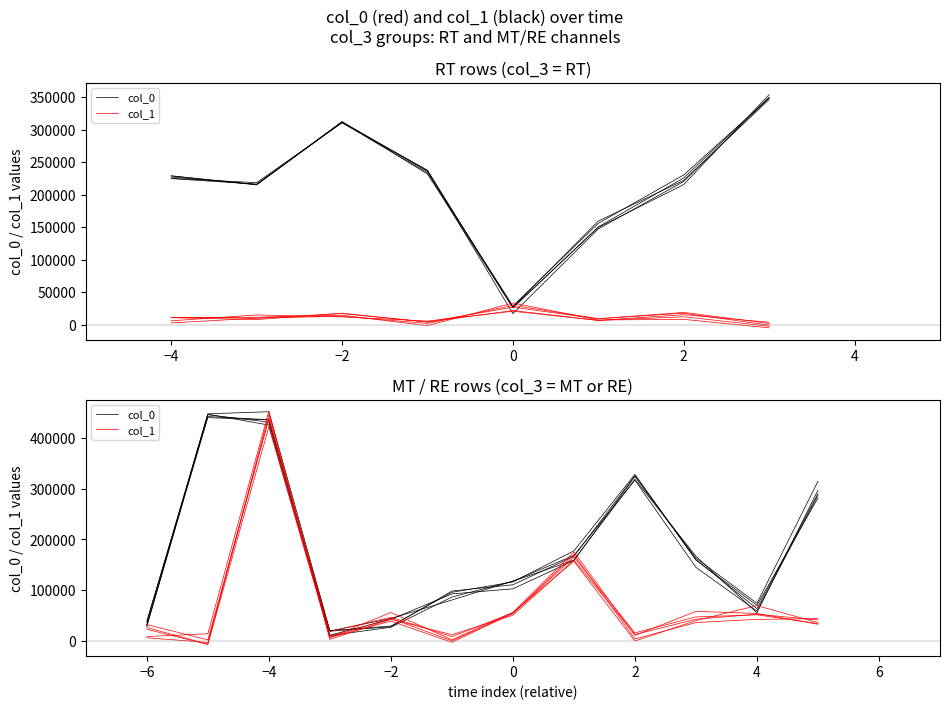

True or false: col_1 and col_0 intersect in this chart.

True